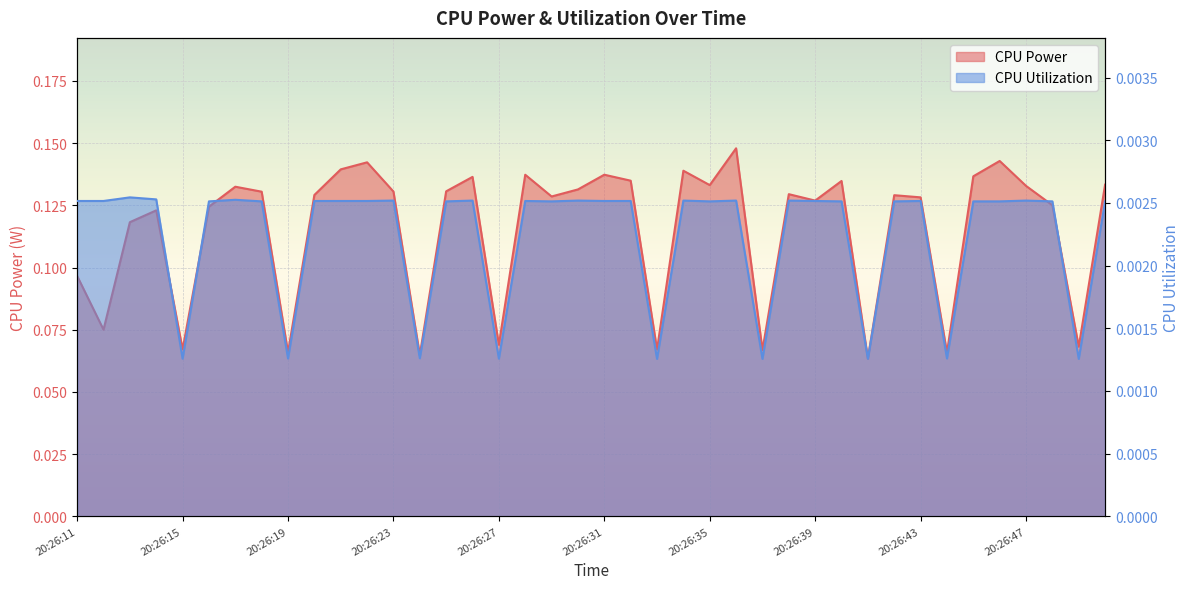

Is it true that CPU Utilization equals 0.0 at 20:26:40?

False